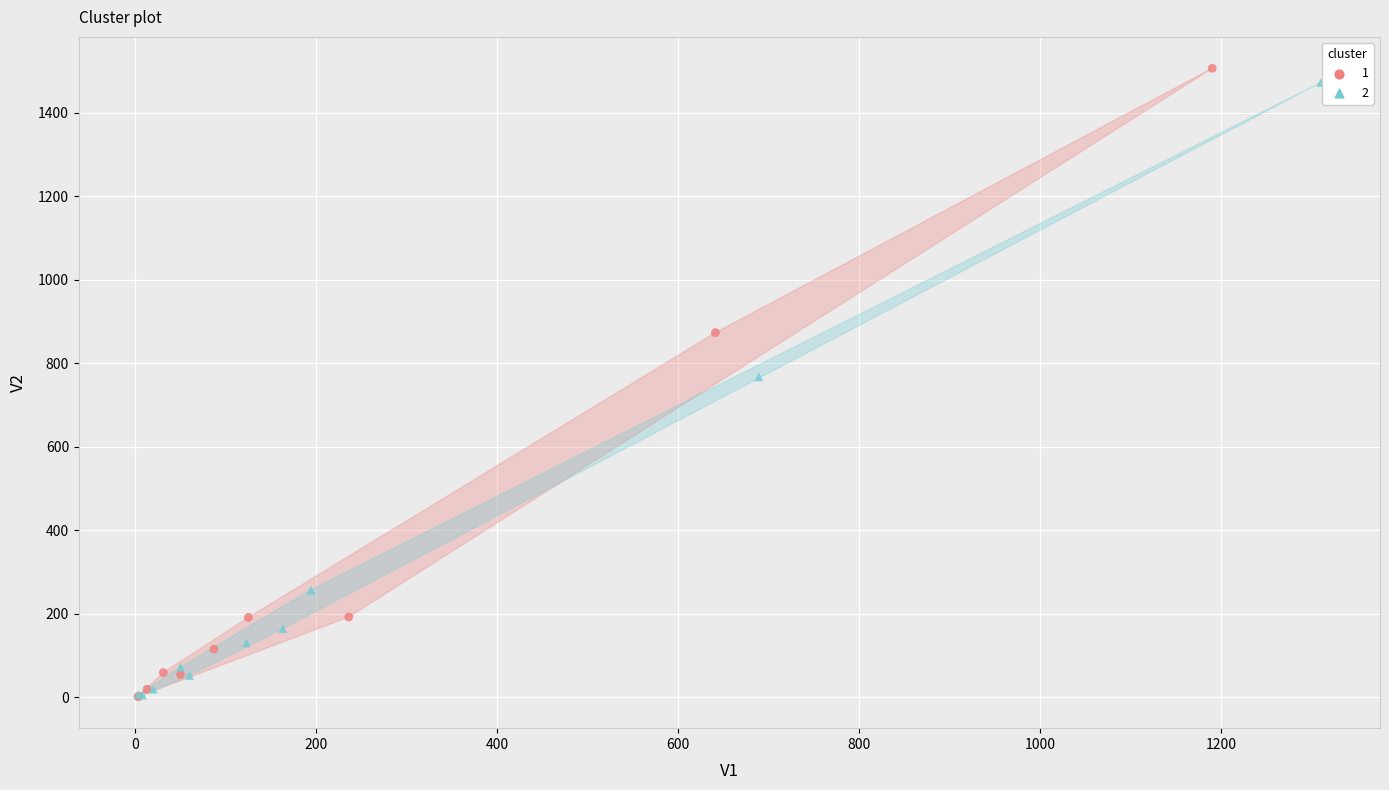

What are all the series names shown in the legend?

1, 2